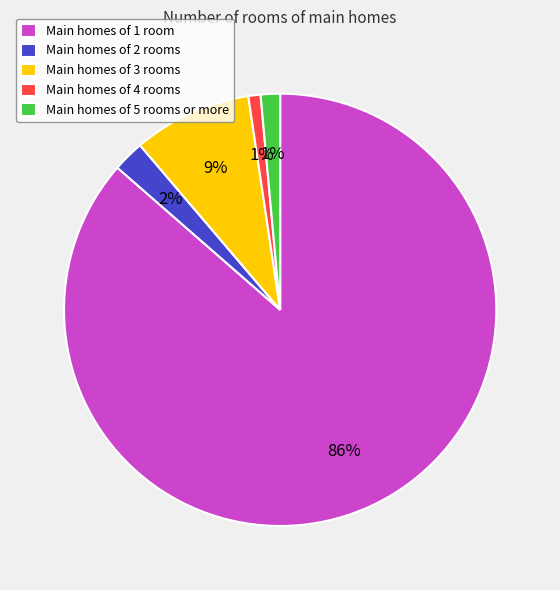

Count the number of slices in the pie.

5